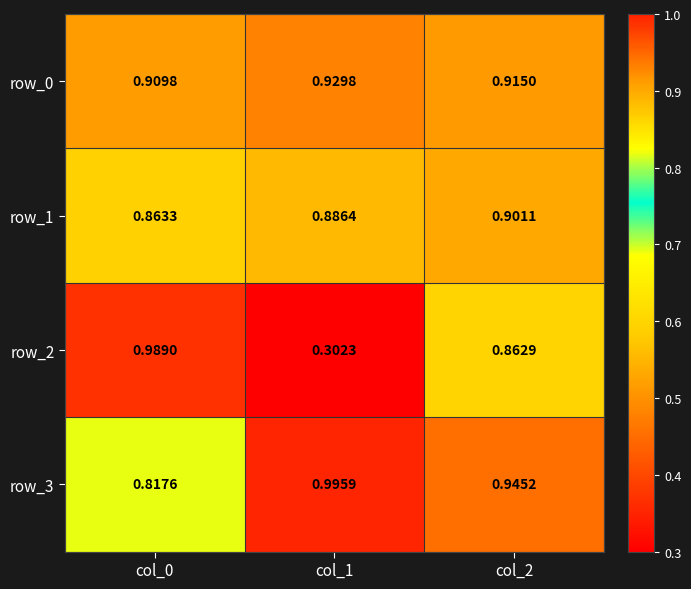

Is the value of row_0 at col_1 greater than the value of row_2 at col_2?

Yes